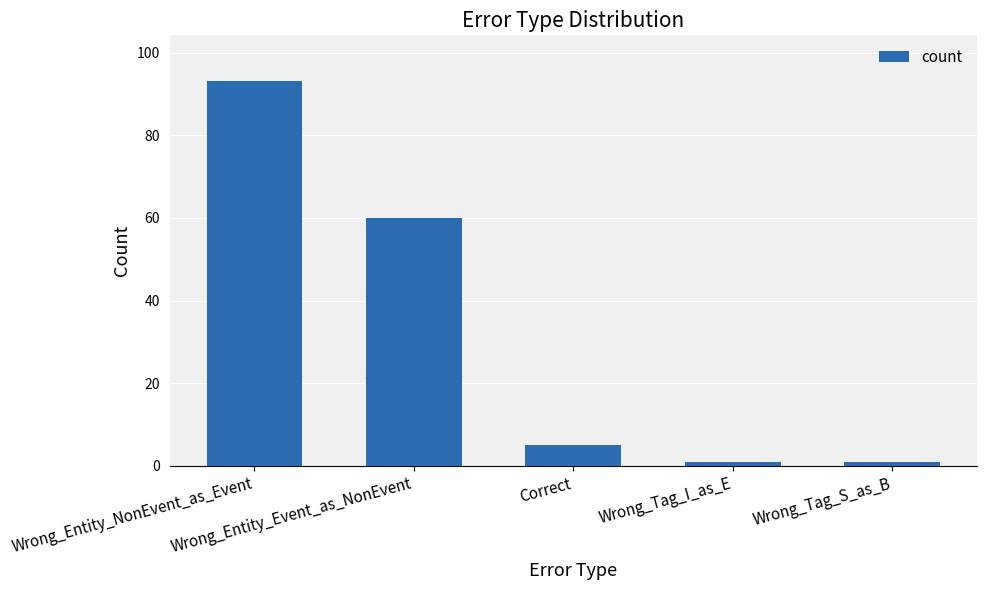

What is the value of the 3rd bar from the left?

5